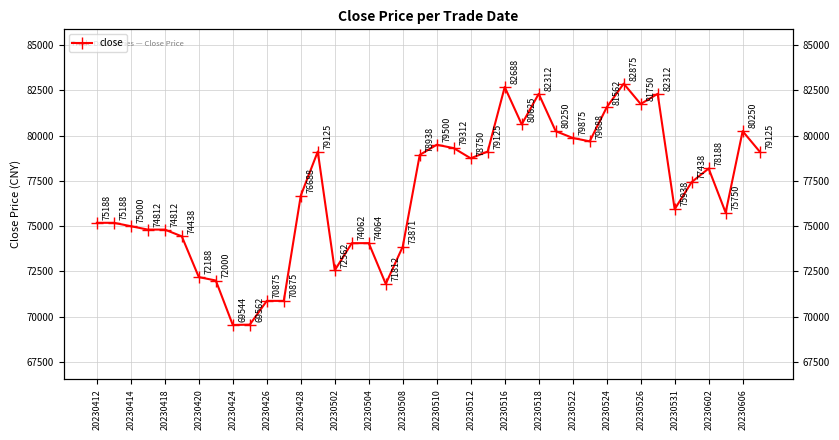

True or false: the data shows 81562.5 at 20230524.

True